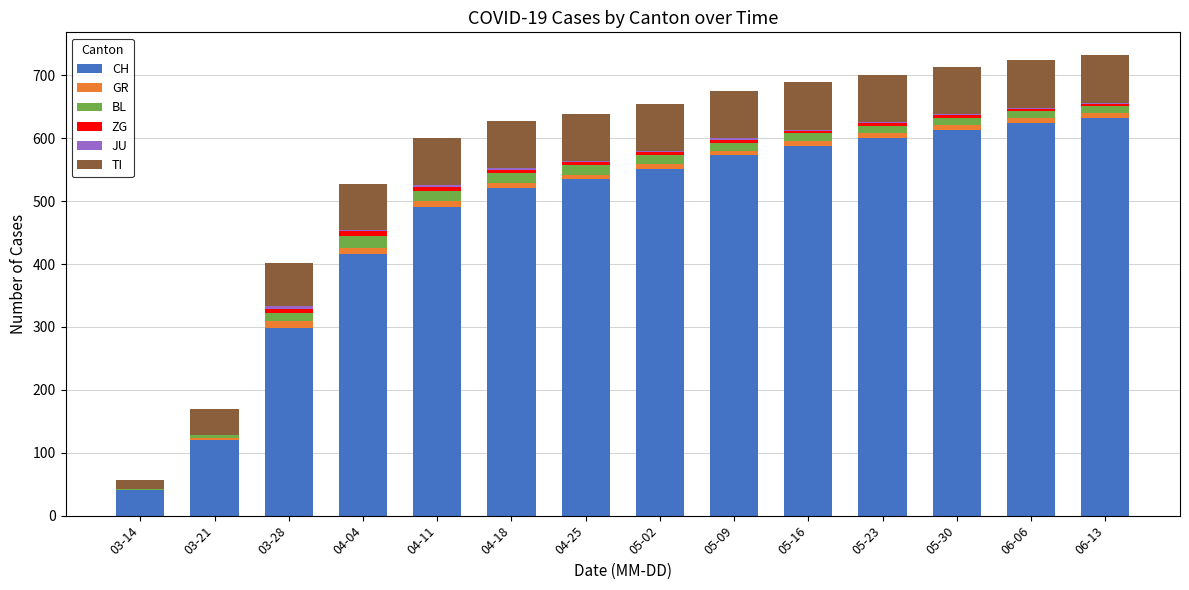

The CH series shows 71 at 03-21. True or false?

False